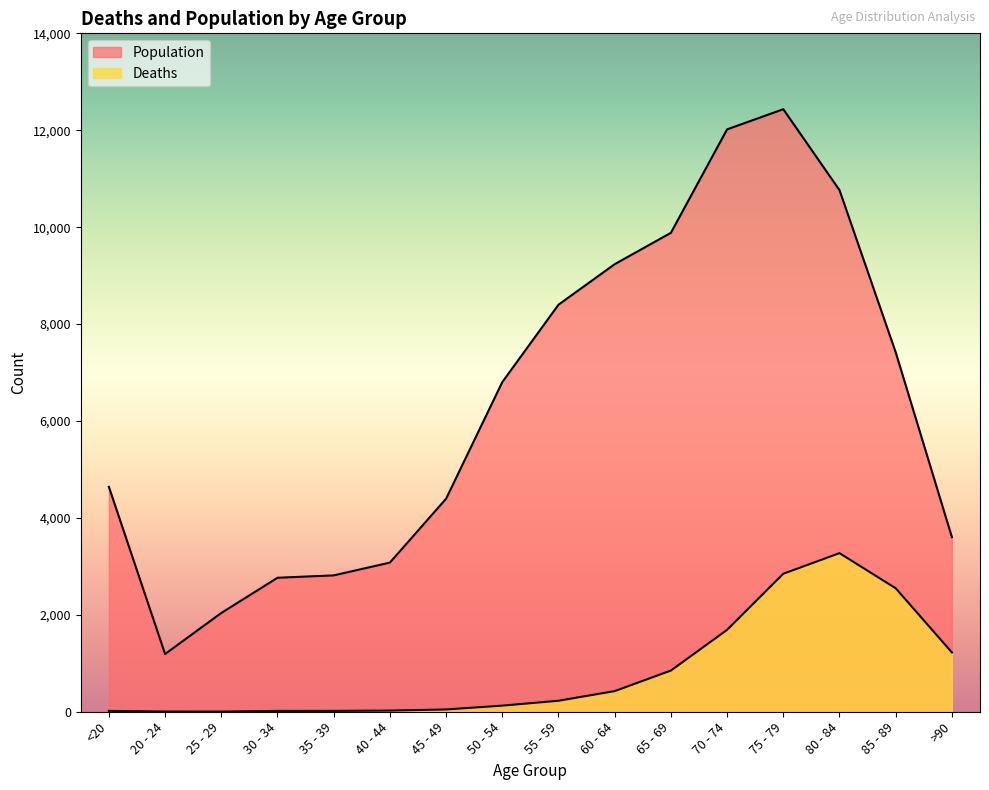

Rank the categories by Population value from lowest to highest.

20 - 24, 25 - 29, 30 - 34, 35 - 39, 40 - 44, >90, 45 - 49, <20, 50 - 54, 85 - 89, 55 - 59, 60 - 64, 65 - 69, 80 - 84, 70 - 74, 75 - 79